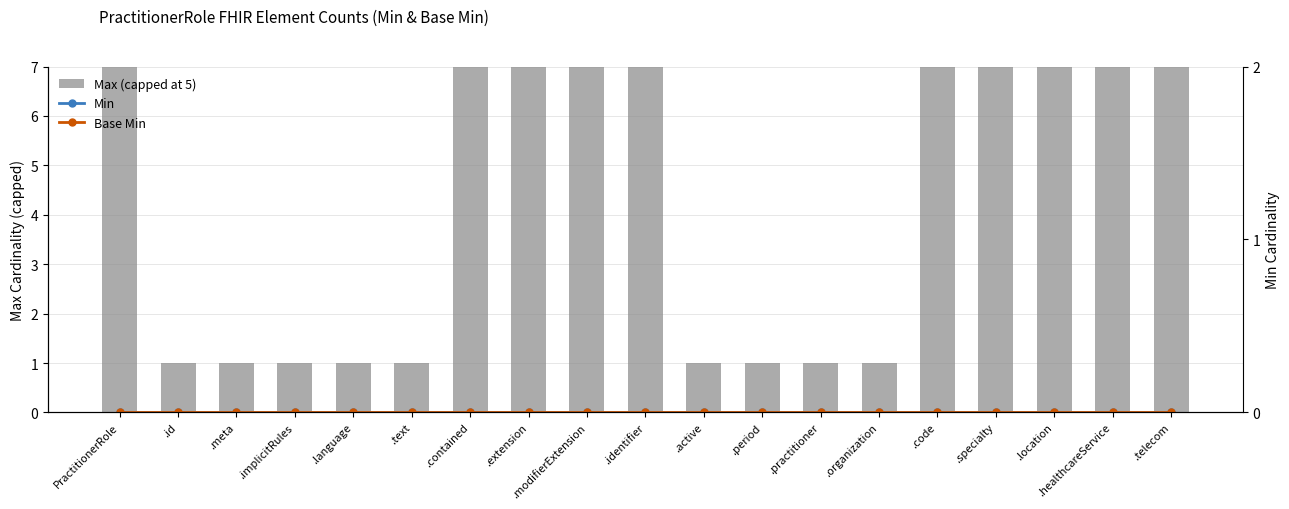

At which label does Max (capped at 5) reach its peak?

PractitionerRole